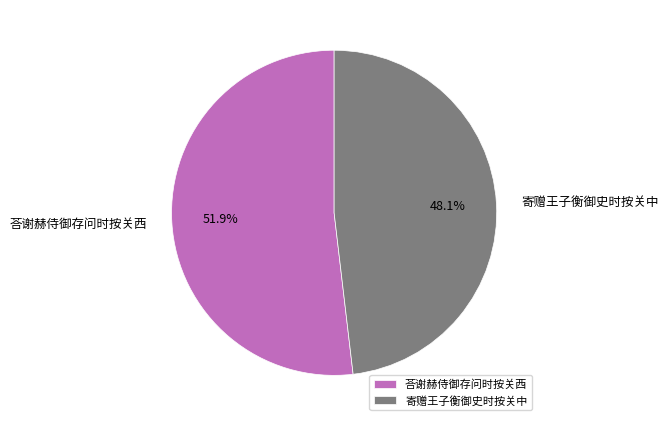

What is the smallest slice in the pie chart?

寄赠王子衡御史时按关中